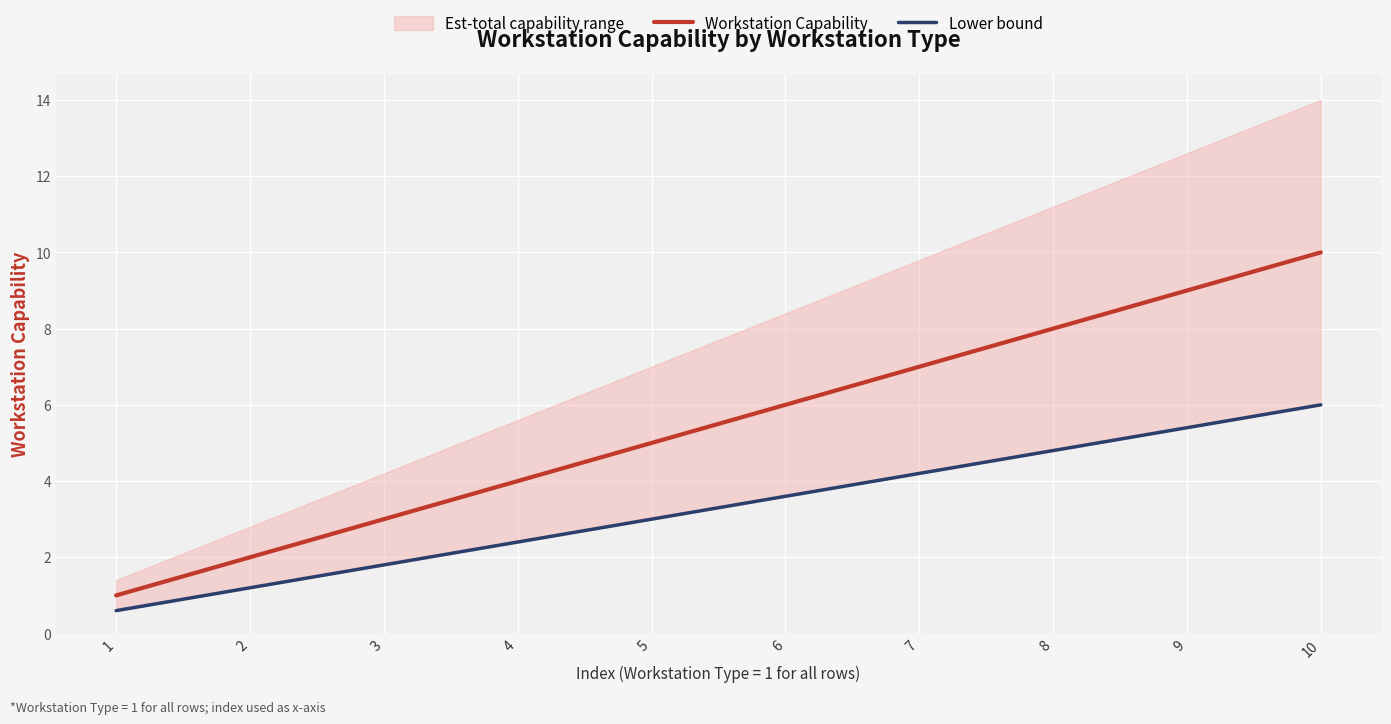

True or false: Workstation Capability and Lower bound cross at least once.

False